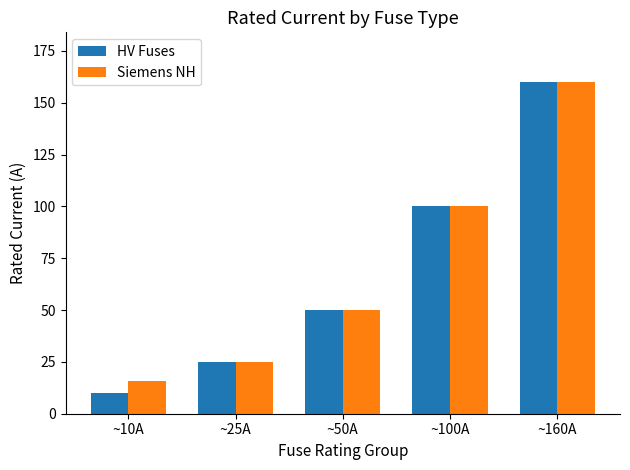

Which series has the largest range (max minus min)?

HV Fuses